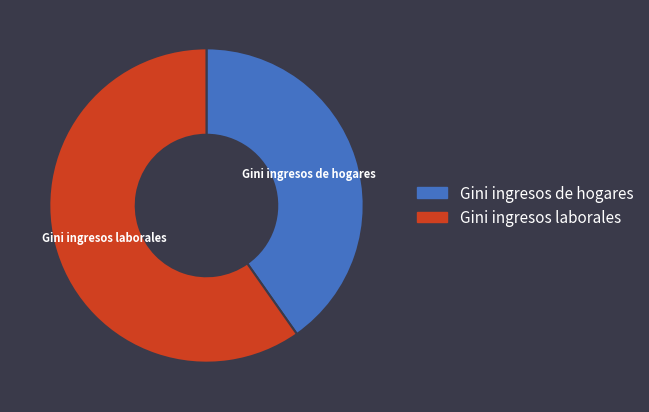

Is there a majority slice in this chart?

Yes